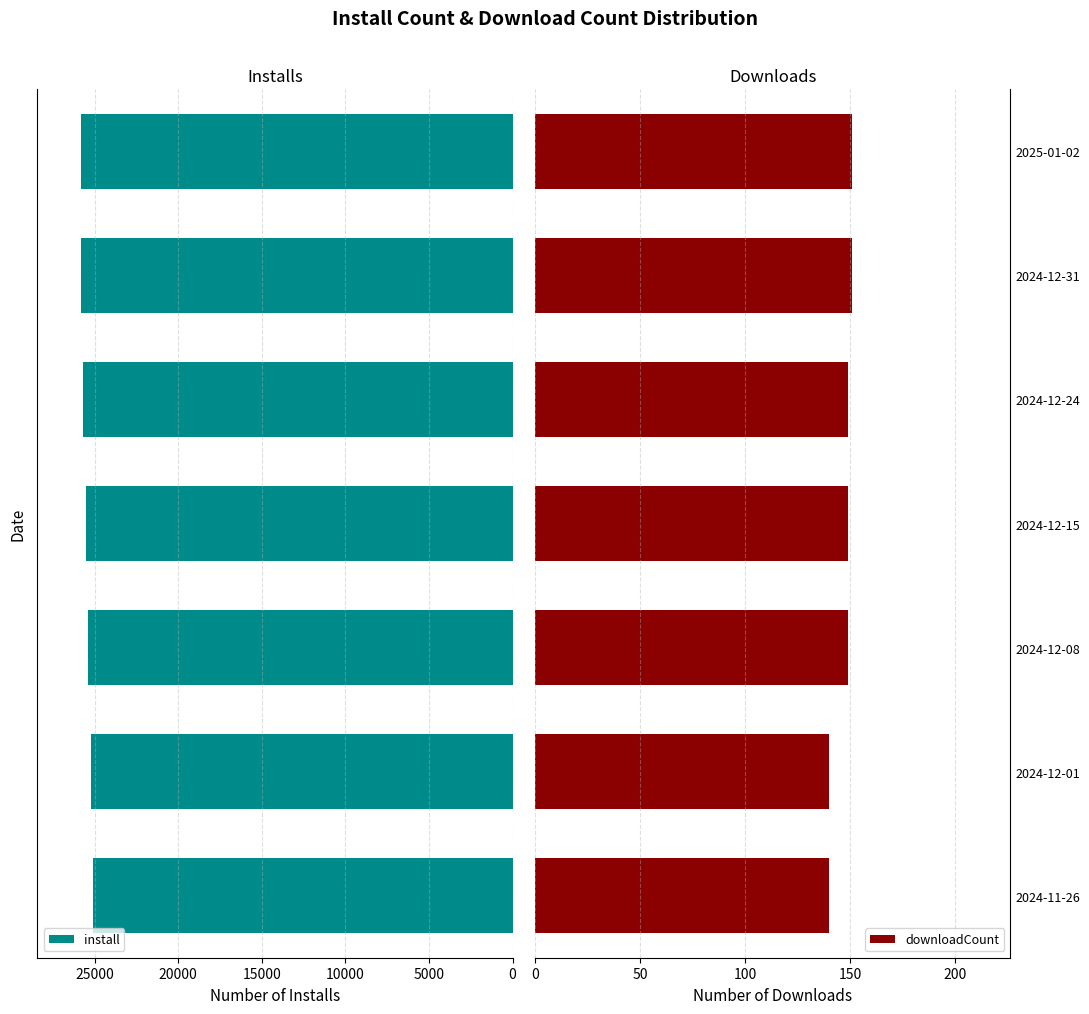

What is the difference between the second highest and minimum values in the install series?

692